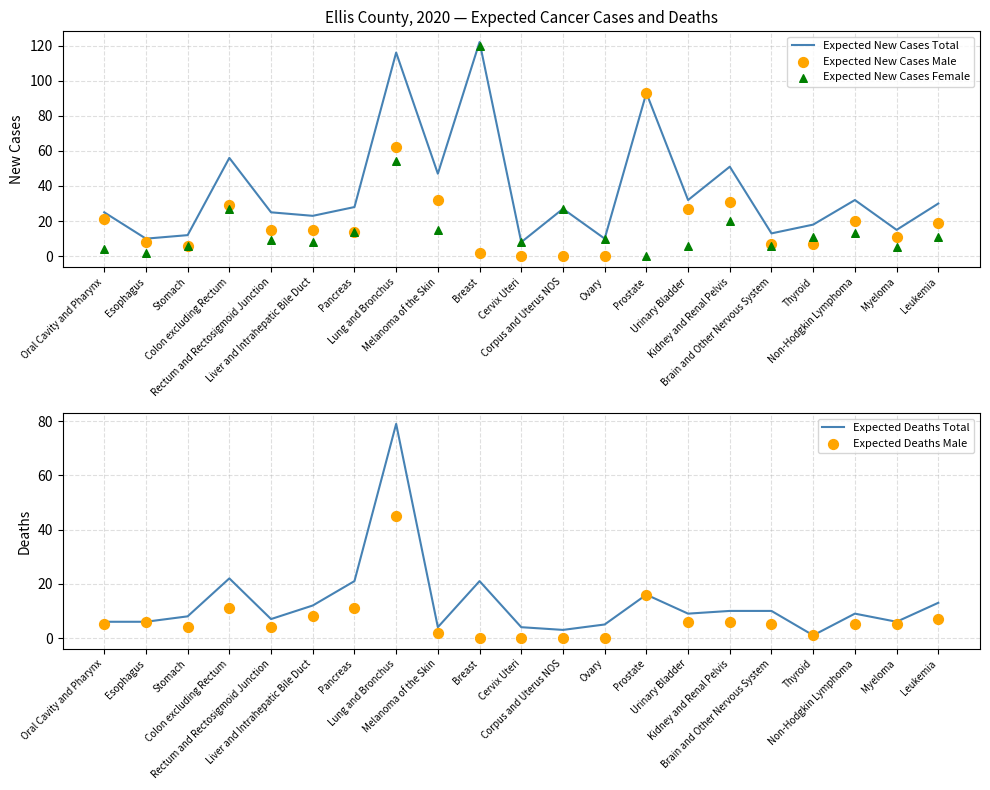

Which series reaches the maximum Y coordinate?

Expected New Cases Total